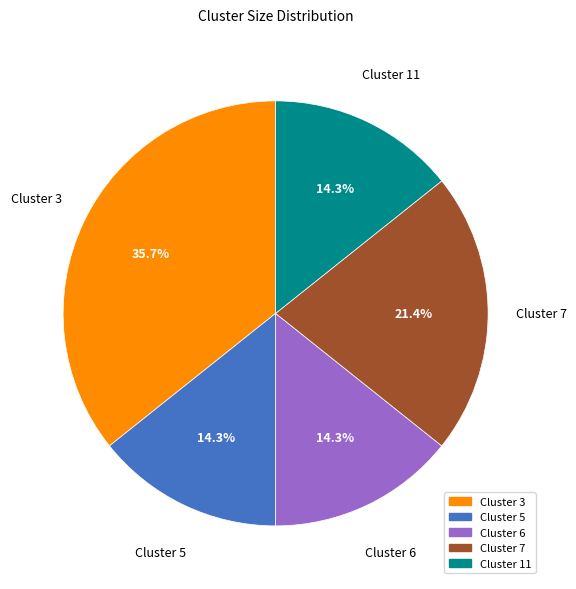

Does Cluster 11 represent more than half of the total?

No